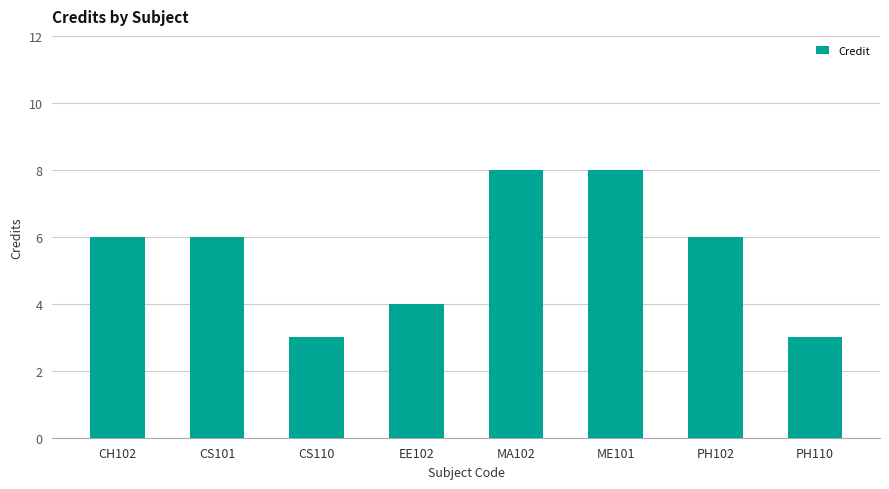

What is the label of the 5th bar from the left?

MA102